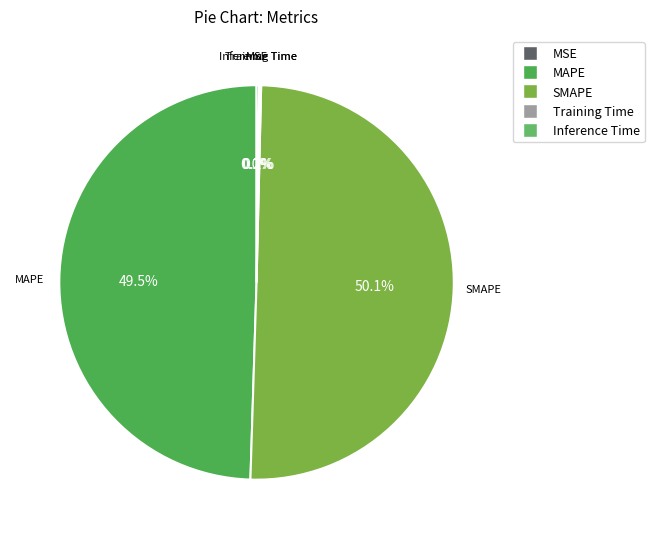

To the nearest percent, what portion does SMAPE represent?

50%